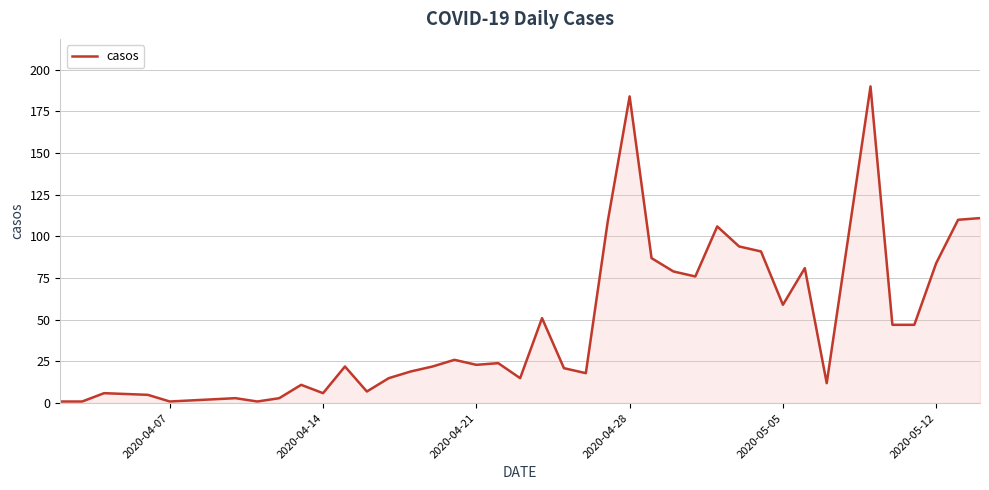

What is the average value?

49